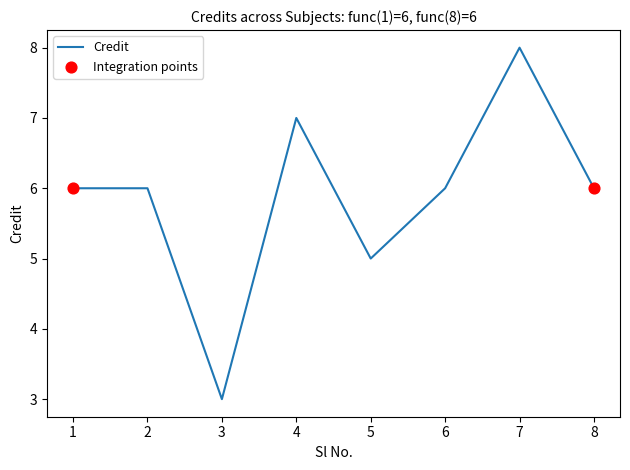

Which has a higher value, 3 or 4?

4